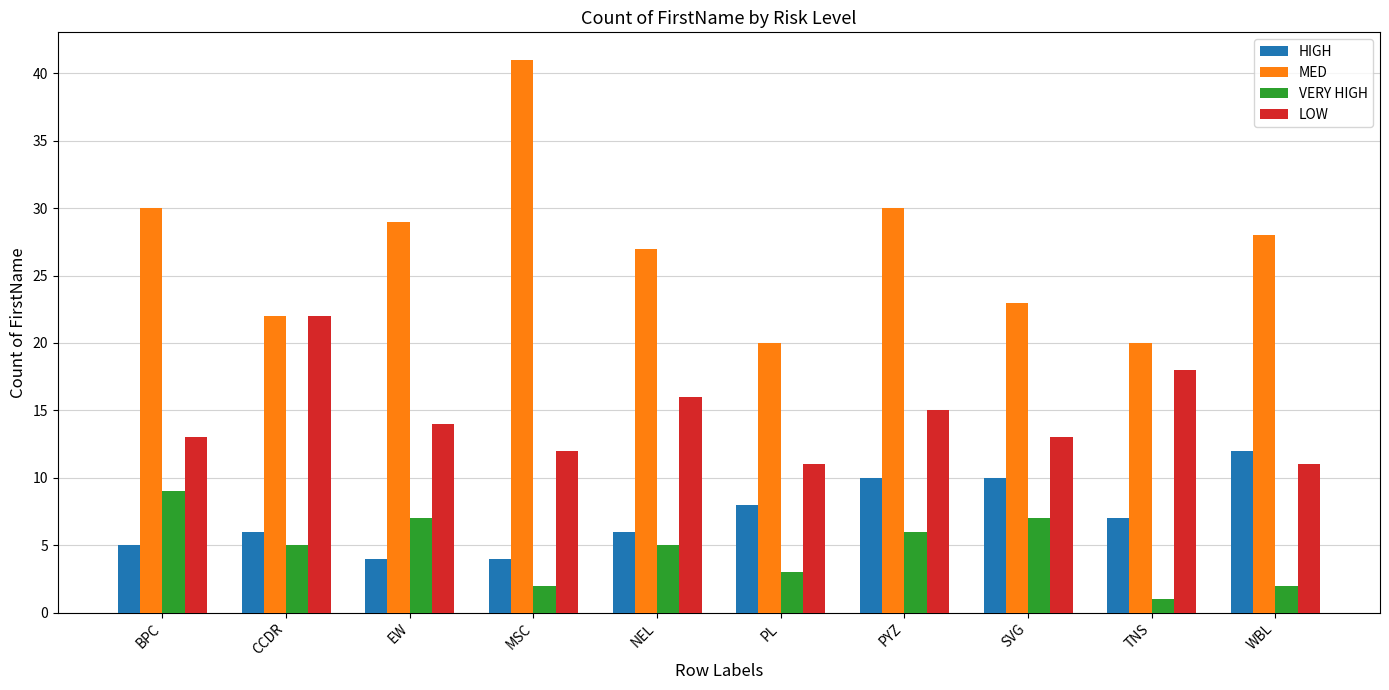

At which label does LOW first exceed 14?

CCDR